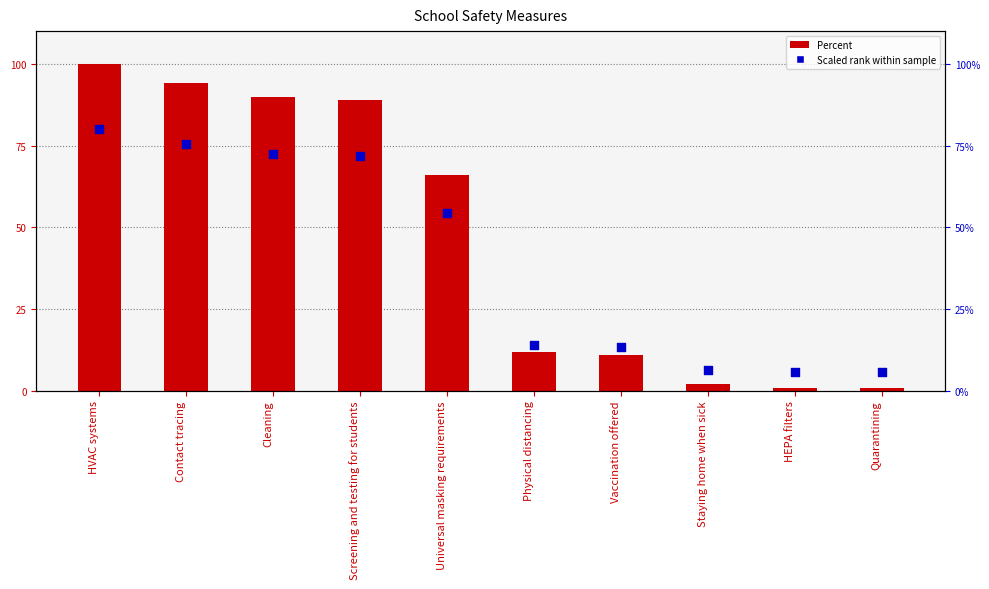

Which series has the largest total across all categories?

Percent